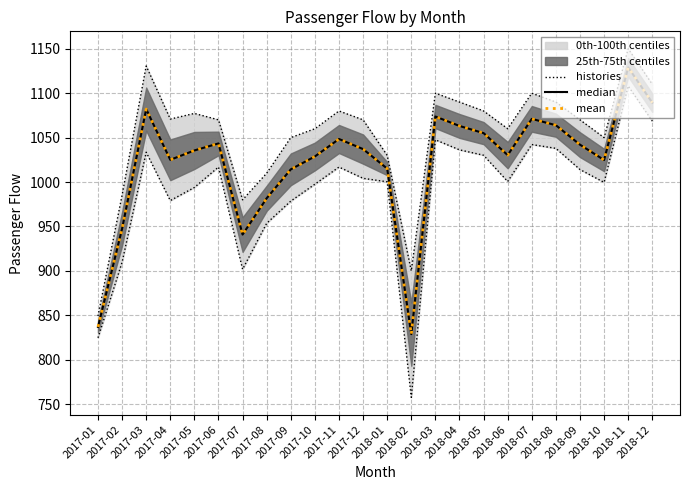

List the series in order of their peak value, lowest first.

histories, median, mean